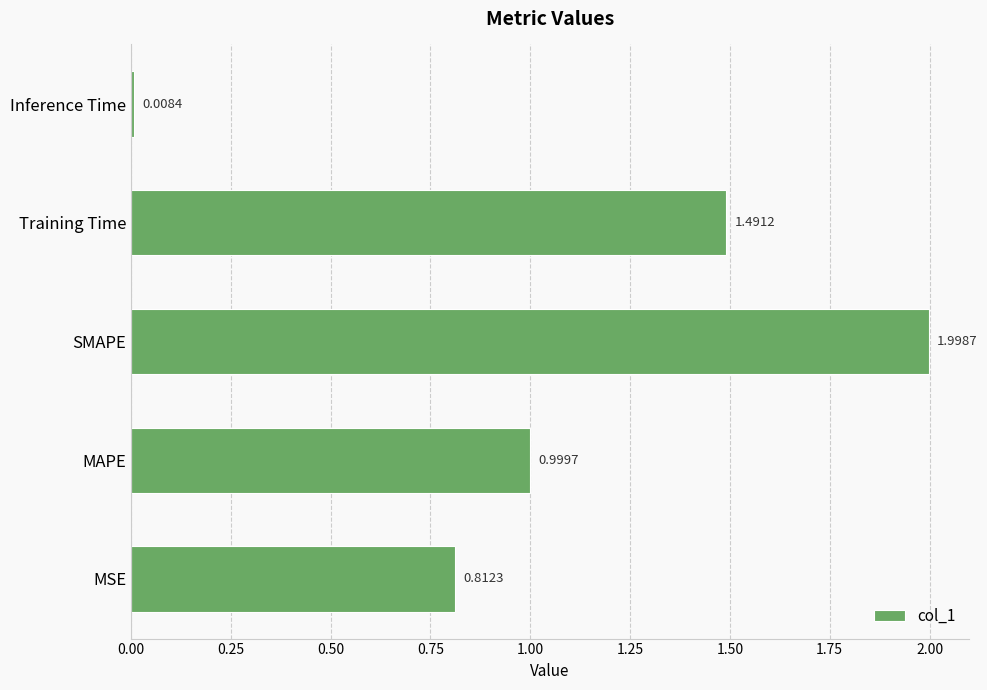

Which category has the lowest value across all series?

Inference Time